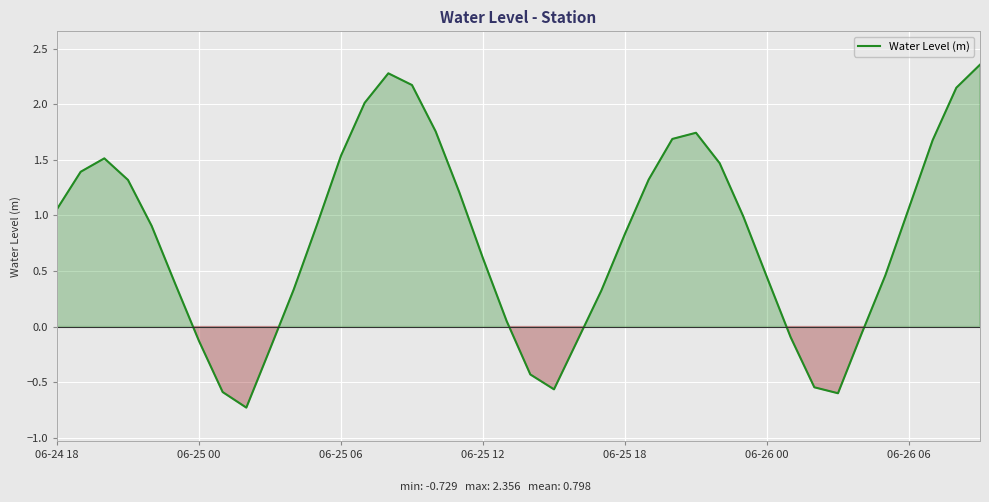

True or false: there are more than 2 points higher than both neighbors.

True